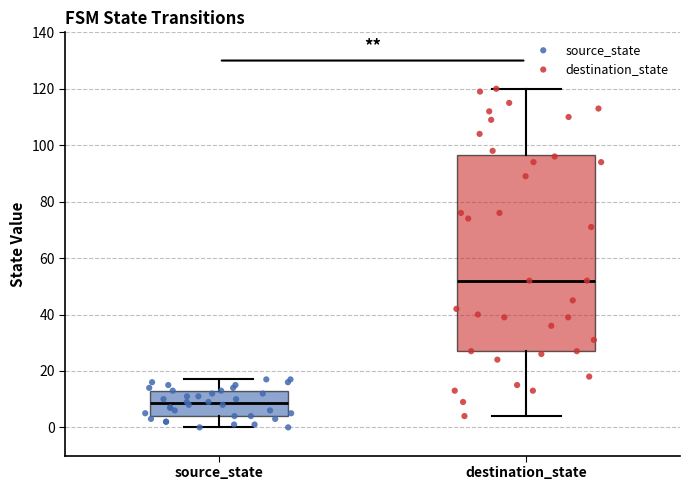

Reading left to right, transcribe this box plot: for each box, give where its median line is, the range the box spans, and where its two whiskers end, as read against the y-axis. The values are not printed on the chart, so give them approximately, as read against the axis.

source_state: median 8, box 4 to 14, whiskers 0 to 18
destination_state: median 52, box 28 to 96, whiskers 4 to 120